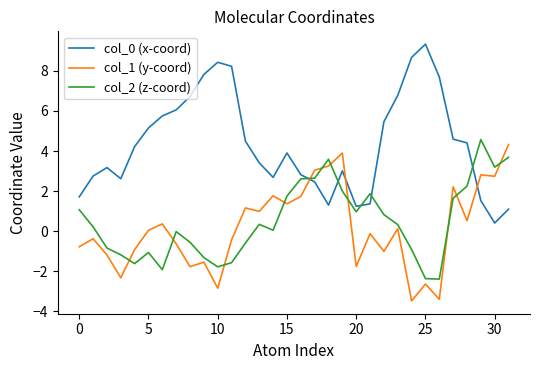

True or false: col_1 (y-coord) and col_2 (z-coord) cross at least once.

True